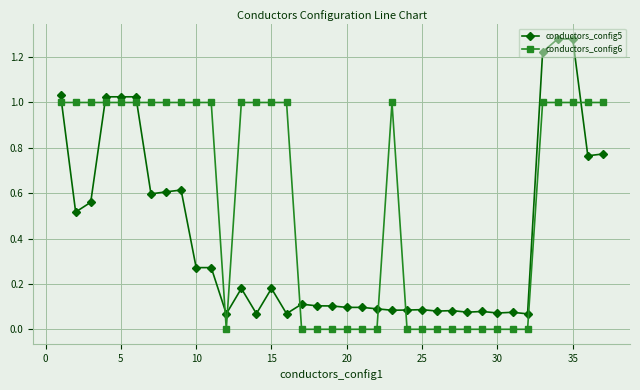

True or false: conductors_config5 has more than 2 points higher than both neighbors.

True